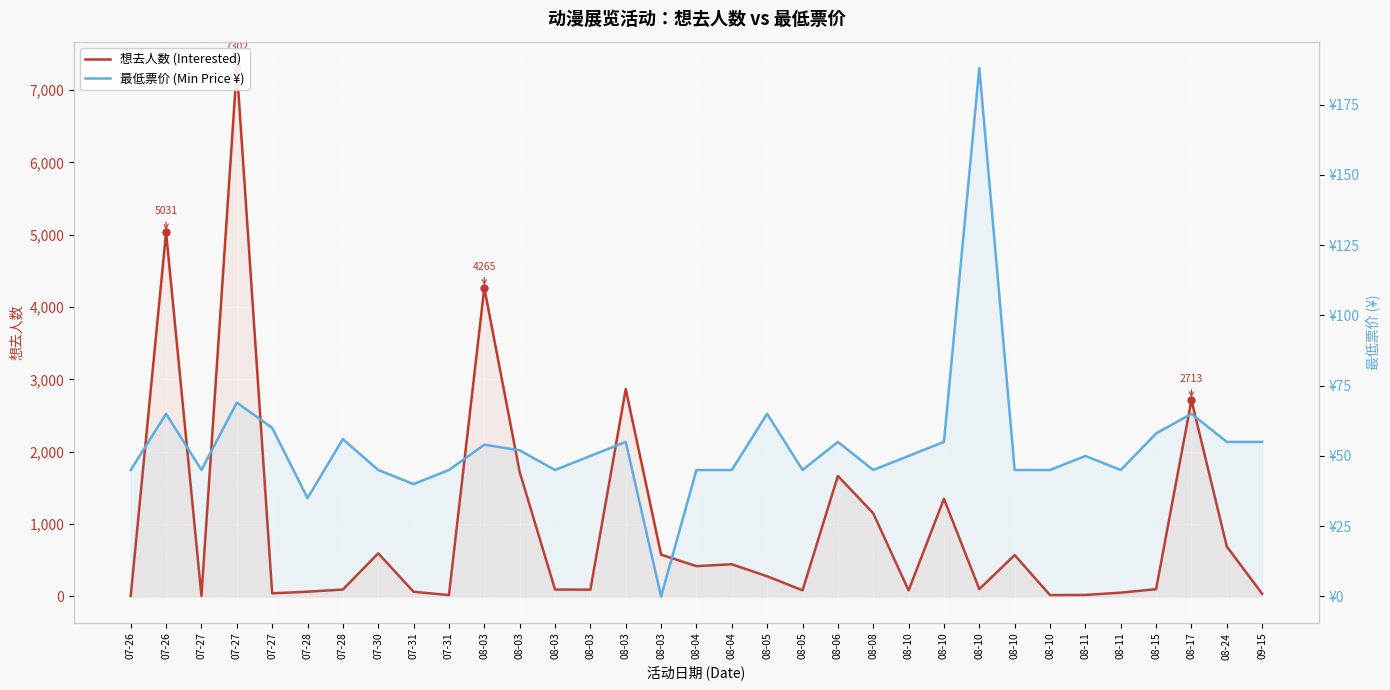

The 想去人数 (Interested) series shows 460 at 08-10. True or false?

False